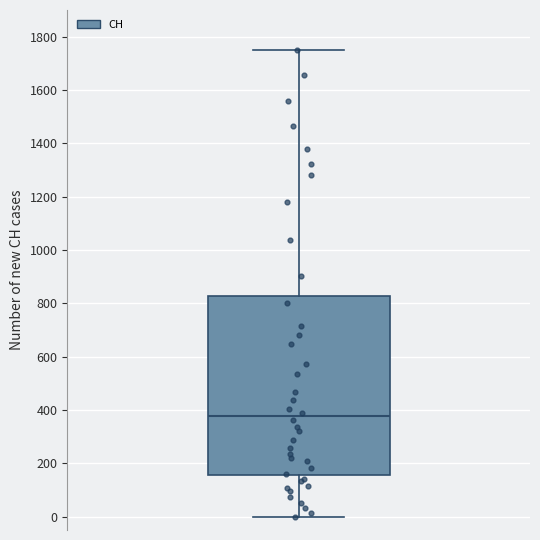

Transcribe this box plot: give where the median line is, the range the box spans, and where the two whiskers end, as read against the y-axis. The values are not printed on the chart, so give them approximately, as read against the axis.

median 380, box 160 to 820, whiskers 0 to 1760